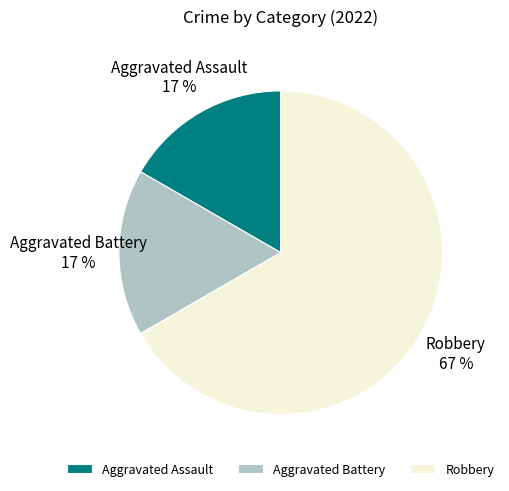

Is it true that Aggravated Battery is 11% of the pie?

False